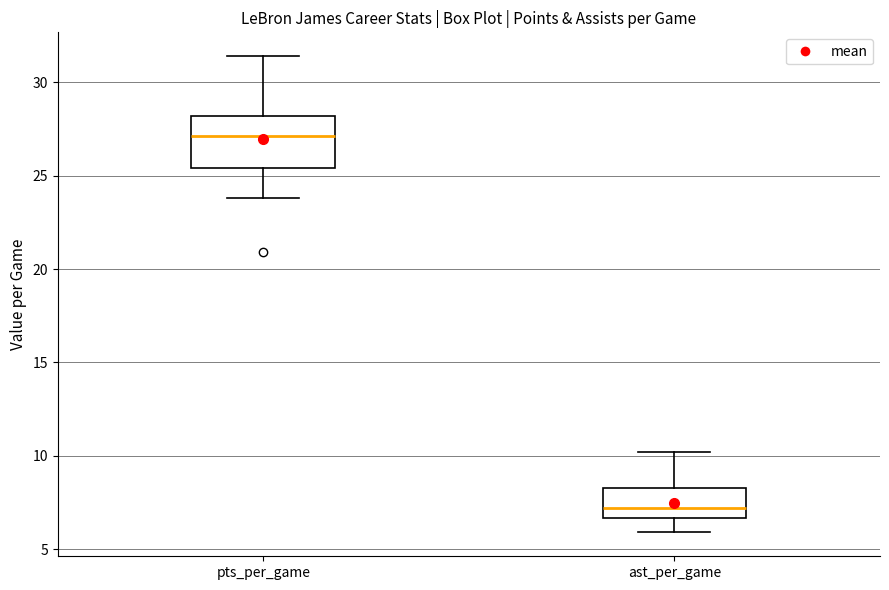

Where does the upper whisker of the box for ast_per_game end on the y-axis? The values are not printed on the chart, so give them approximately, as read against the axis.

10.0